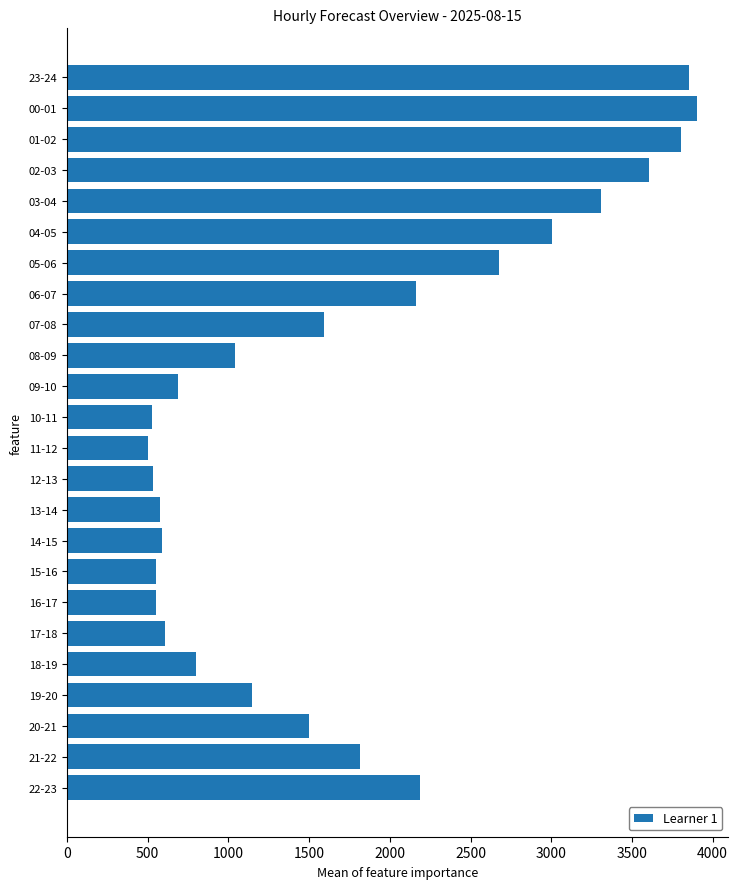

What is the average value?

1730